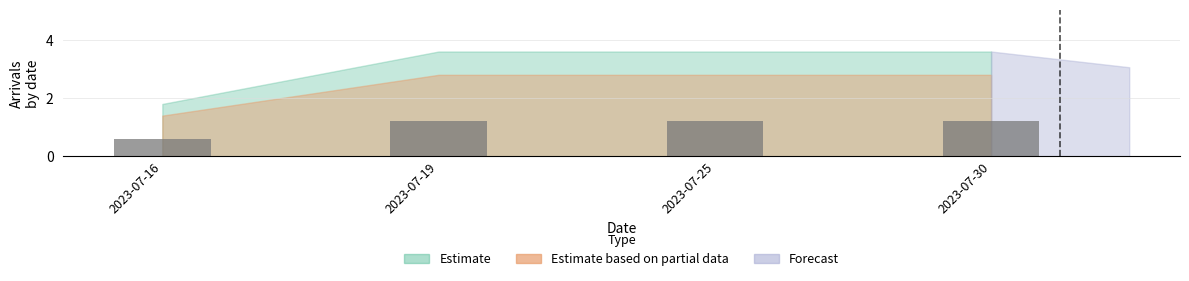

What is the difference between the maximum and minimum values?

0.6